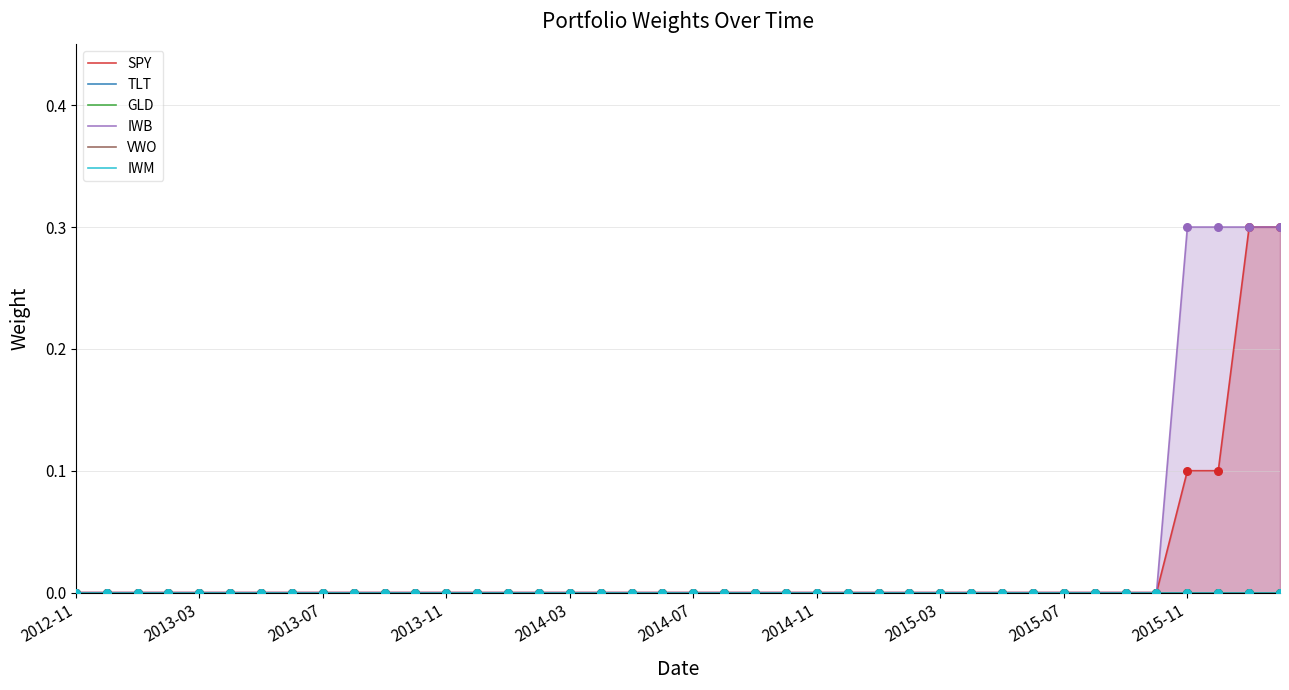

Which series reaches the minimum Y coordinate?

SPY